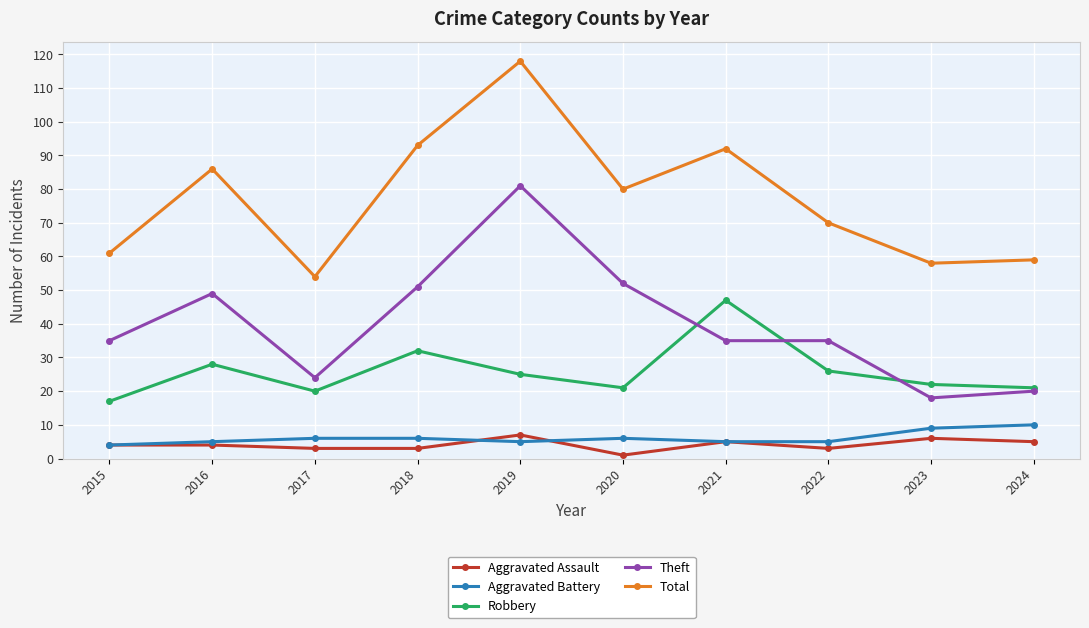

How many series are shown in this chart?

5